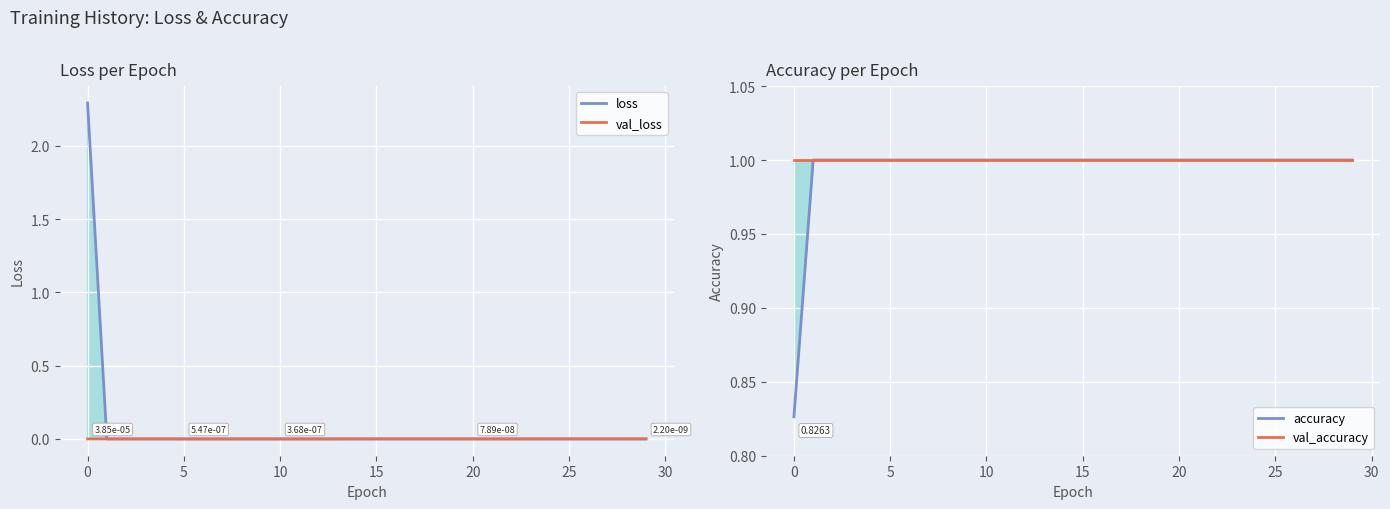

At 28, list the series in order from smallest to largest.

val_loss, loss, accuracy, val_accuracy